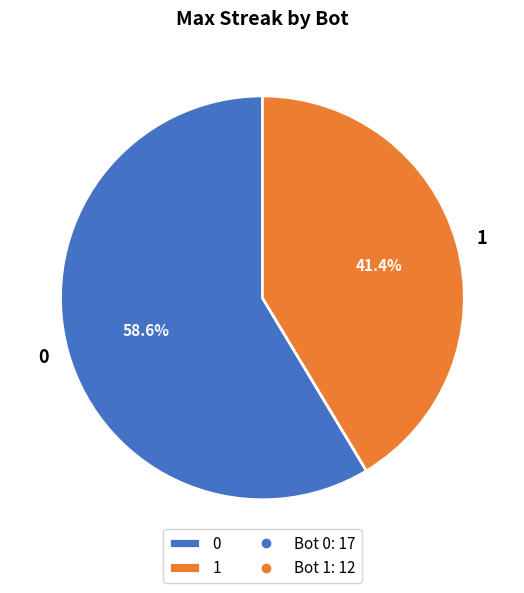

To the nearest percent, what is the average slice percentage?

50%